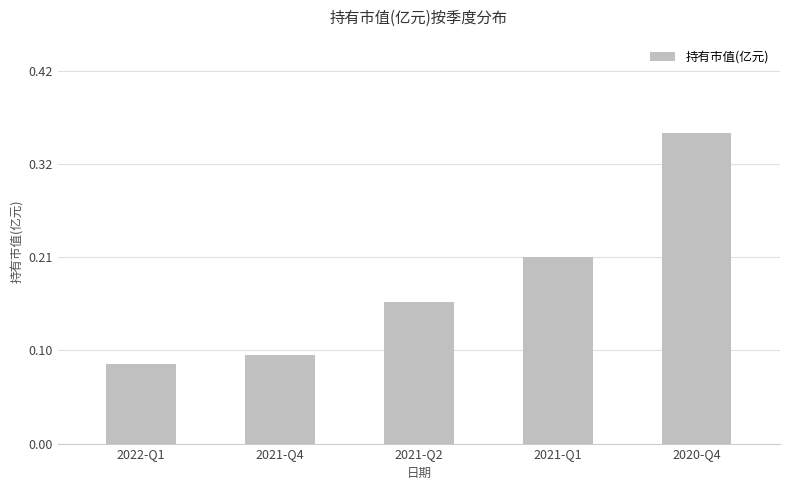

Reading right to left, transcribe all the data shown in this chart.

2020-Q4=0.3	2021-Q1=0.2	2021-Q2=0.2	2021-Q4=0.1	2022-Q1=0.1